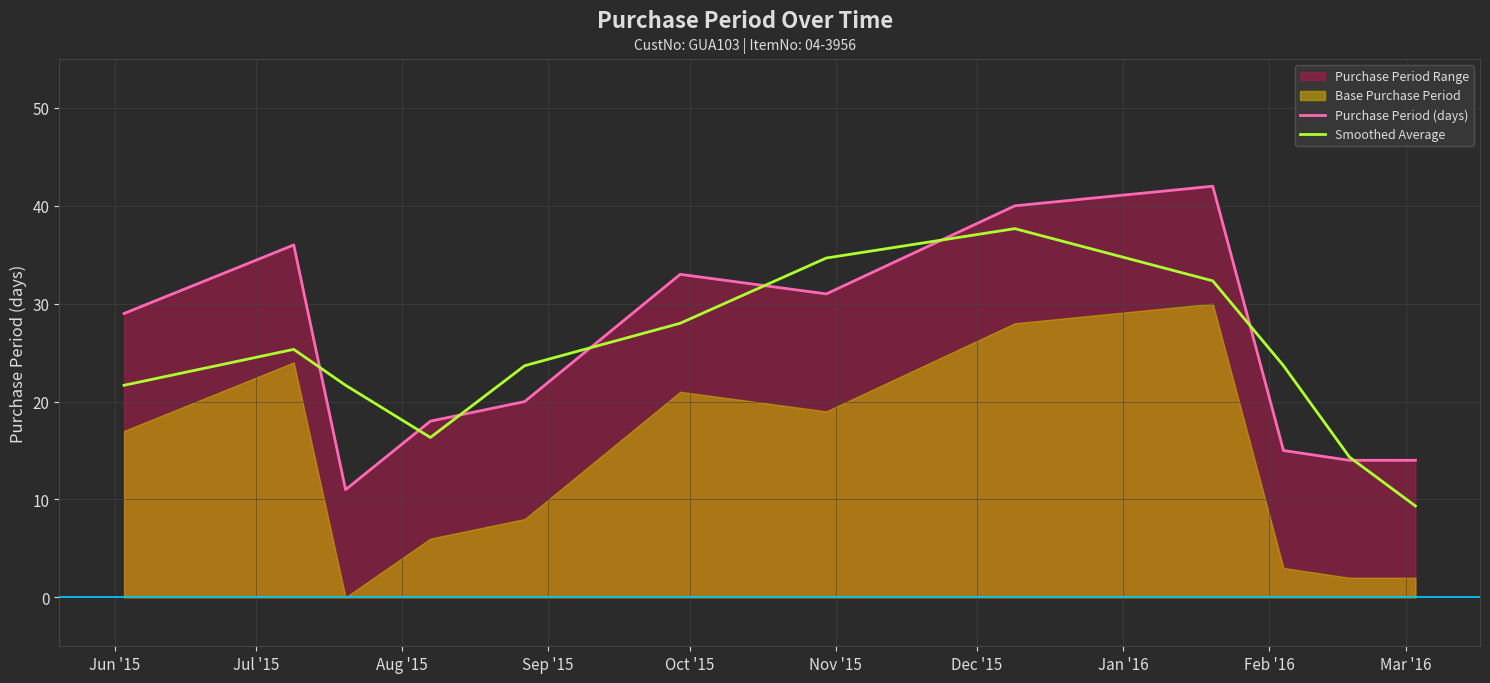

What is the minimum value shown in the chart?

9.3